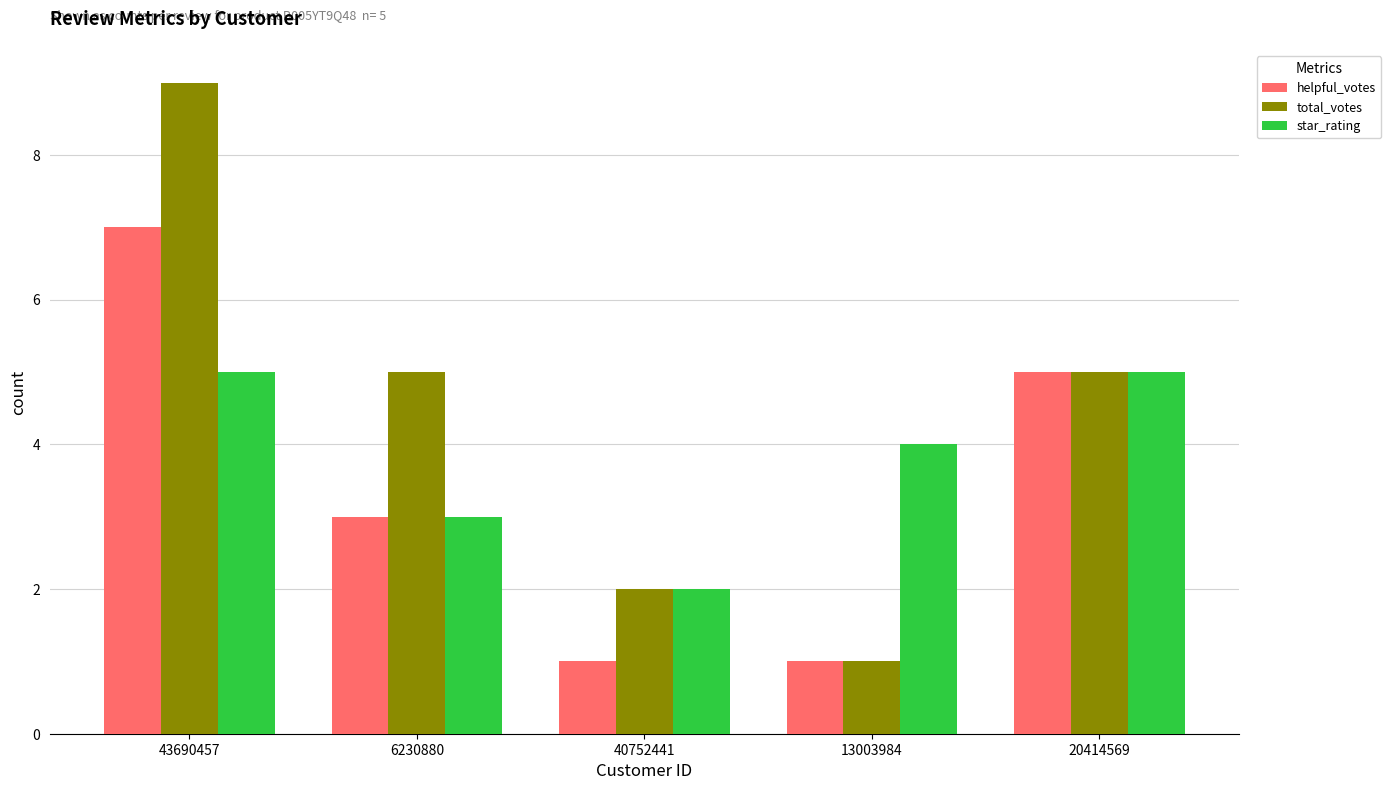

What is the difference between the highest and lowest values at 13003984?

3